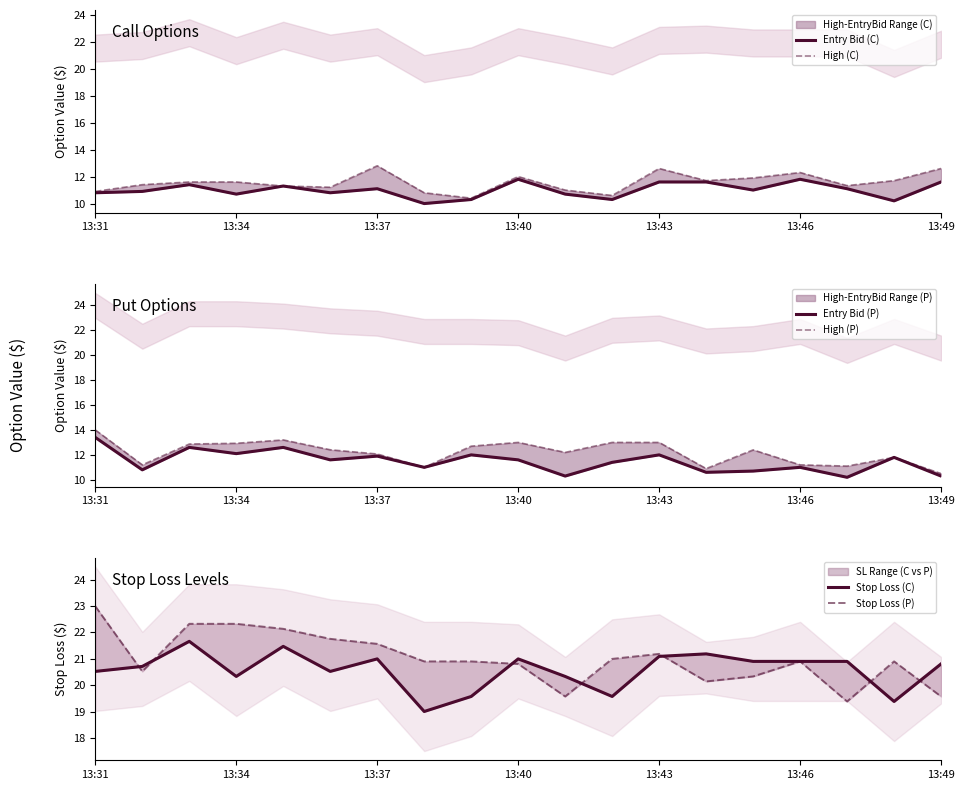

True or false: High (P) has more than 1 points higher than both neighbors.

True